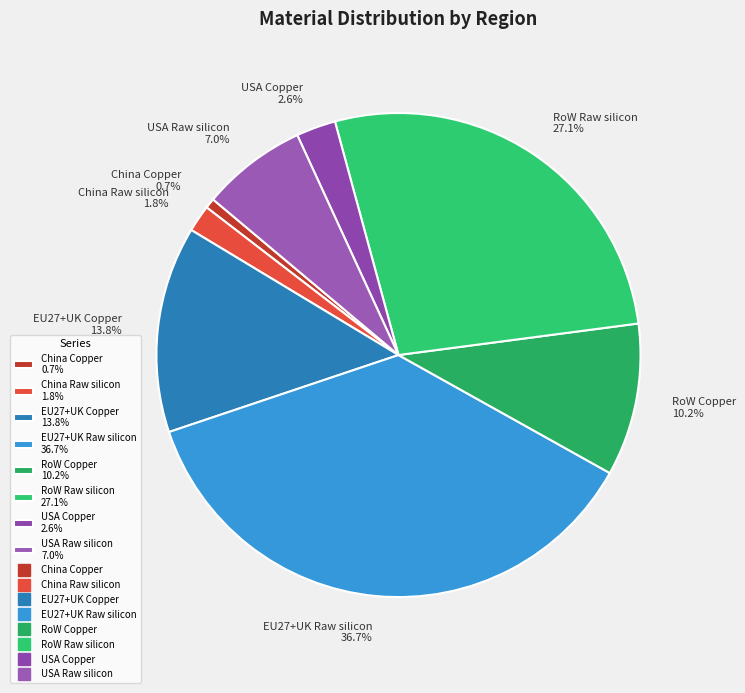

The USA Copper slice represents 15% of the pie. True or false?

False